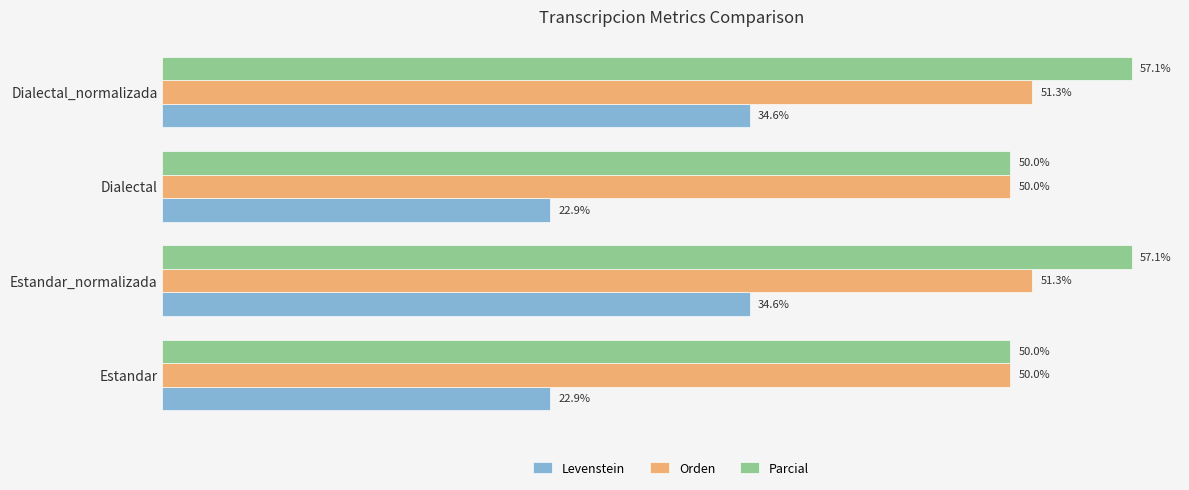

Which series has the largest total across all categories?

Parcial